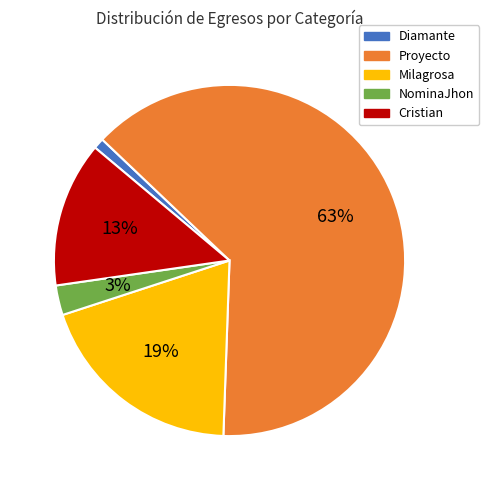

Does any single category account for the majority?

Yes